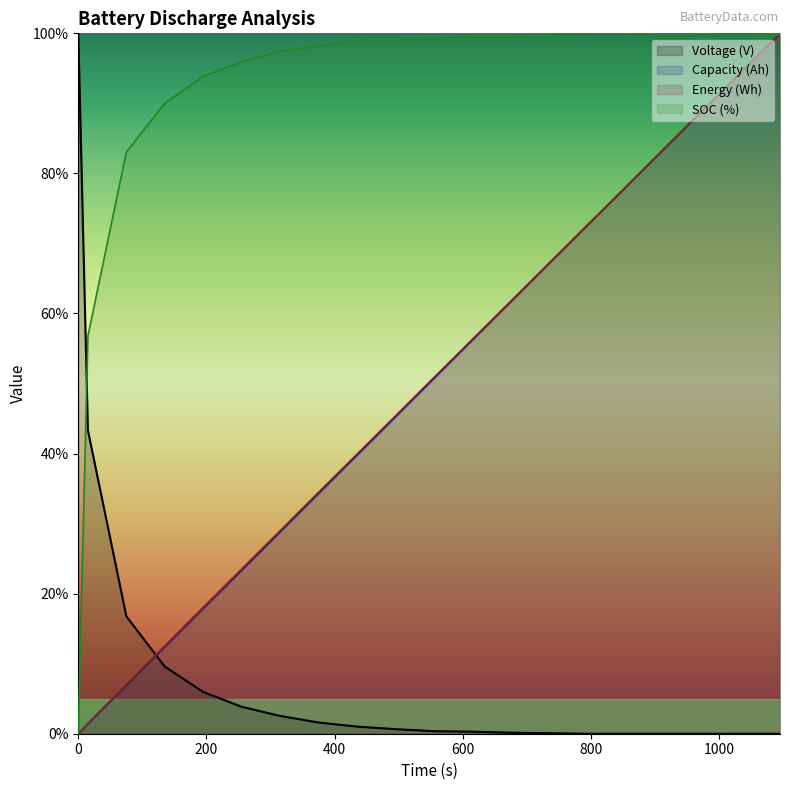

Rank the series at 1035 from highest to lowest value.

SOC (%), Energy (Wh), Capacity (Ah), Voltage (V)